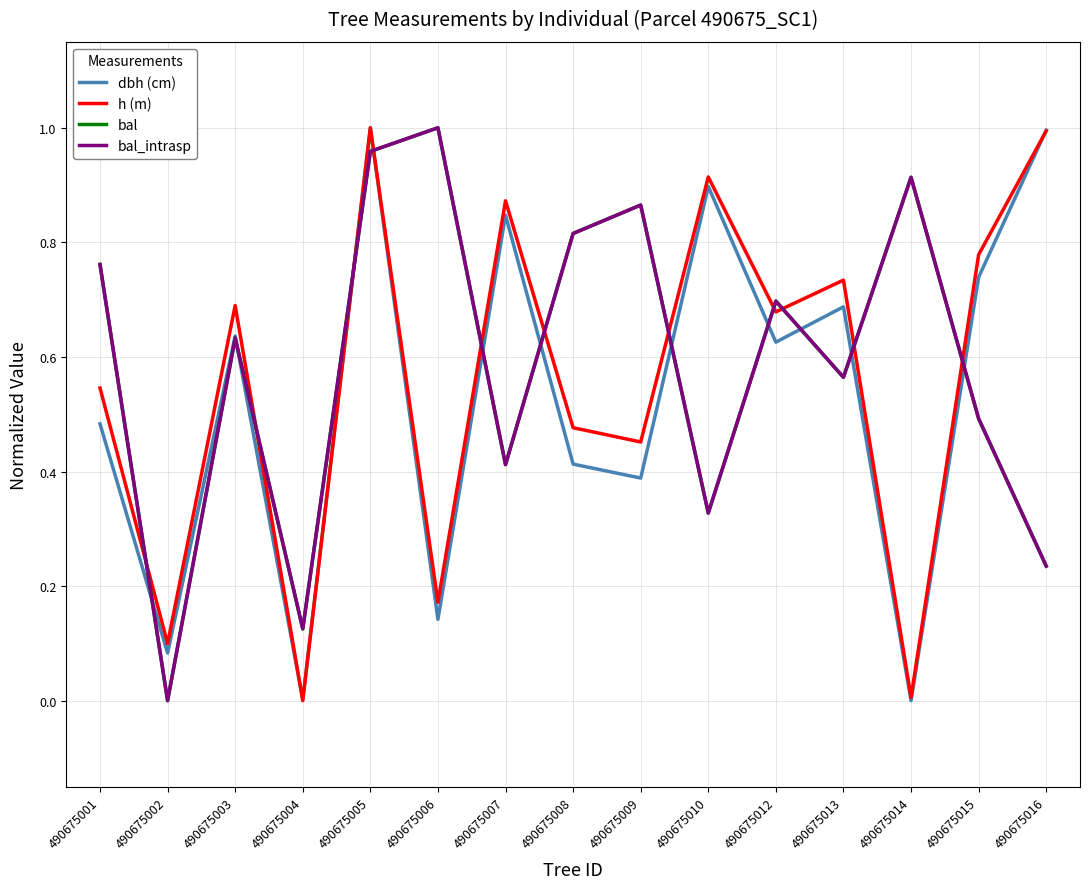

Where is the first local maximum for bal?

490675003